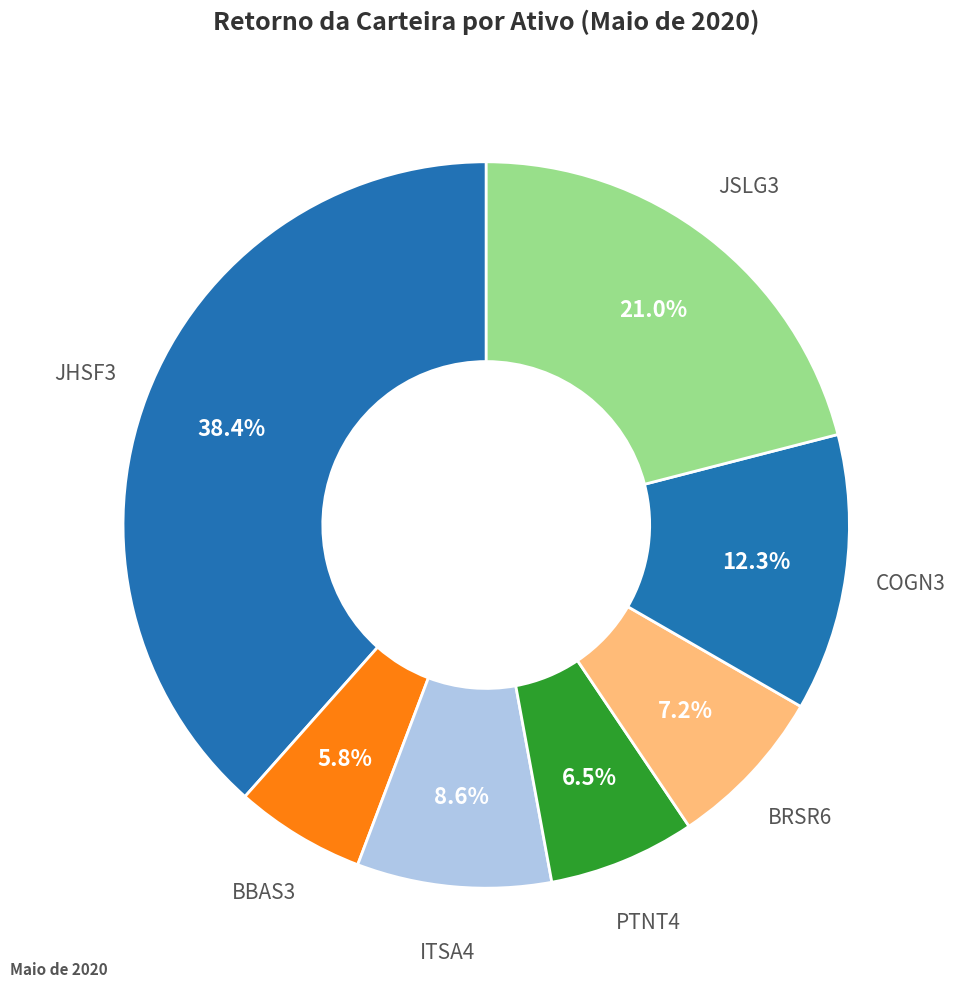

The COGN3 slice represents 12% of the pie. True or false?

True